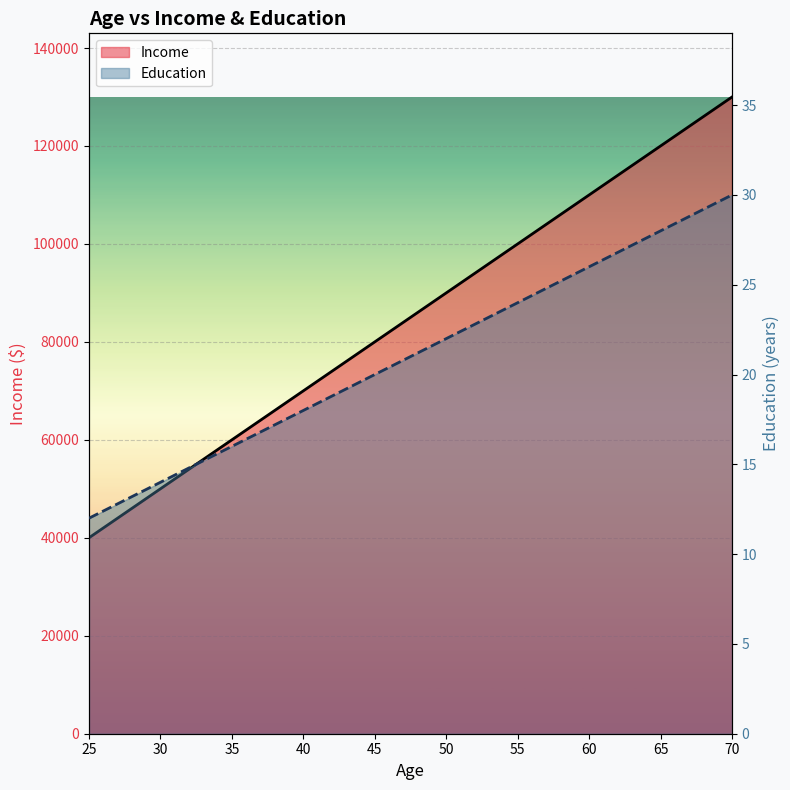

List the series in order of their overall mean, lowest first.

Education, Income